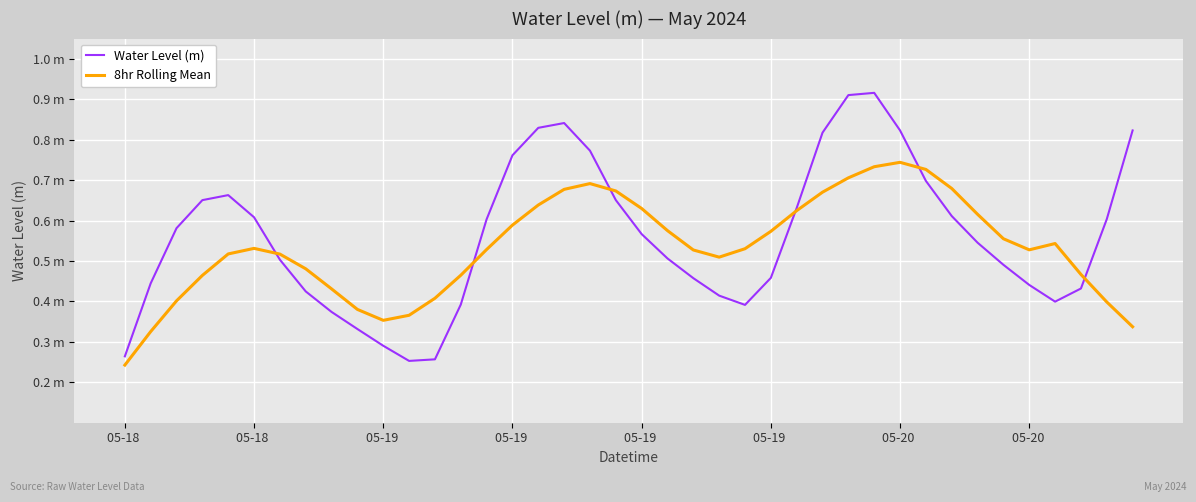

Does the chart display data point markers on the line(s)?

No